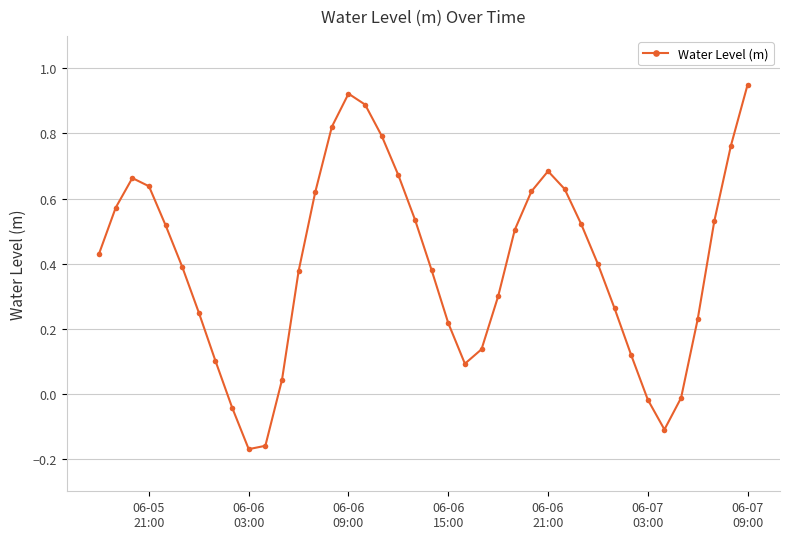

What is the difference between the maximum and minimum values?

1.1